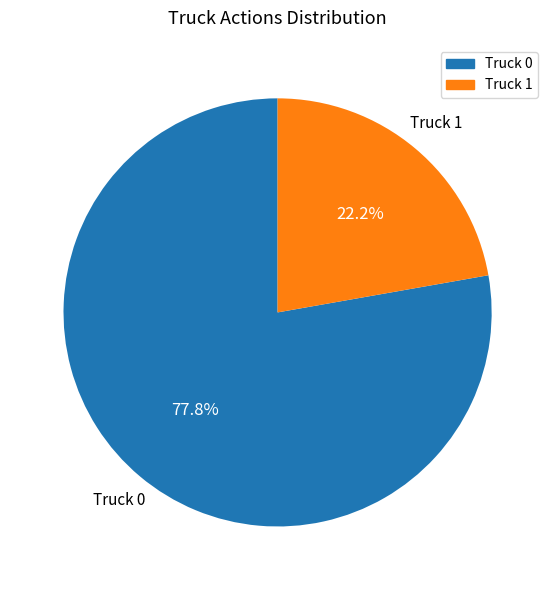

The Truck 0 slice represents 69% of the pie. True or false?

False